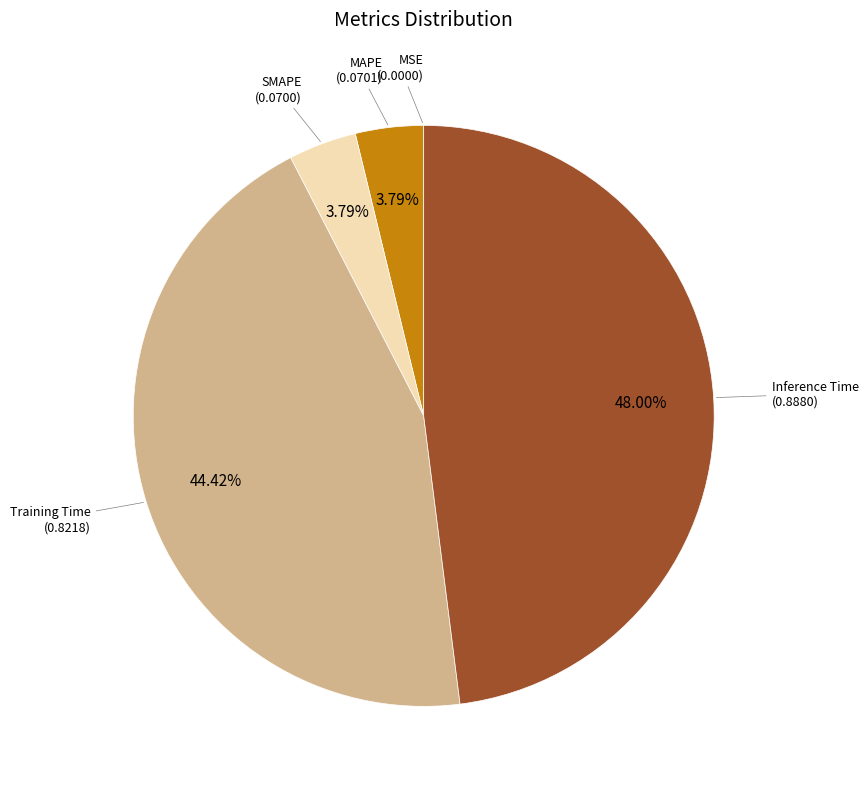

Count the number of slices in the pie.

5